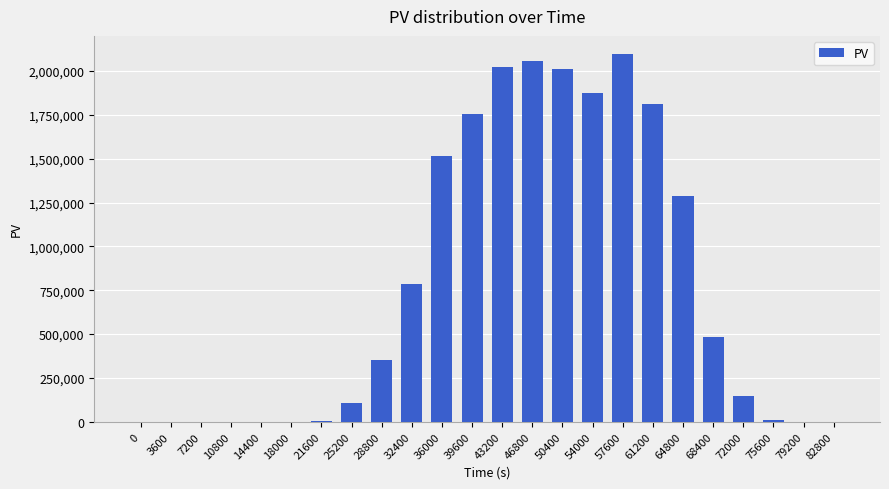

What is the average value?

763149.5